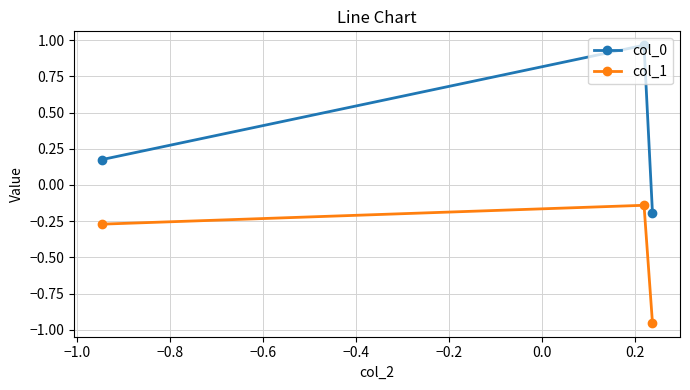

Which series has the widest spread of values?

col_0